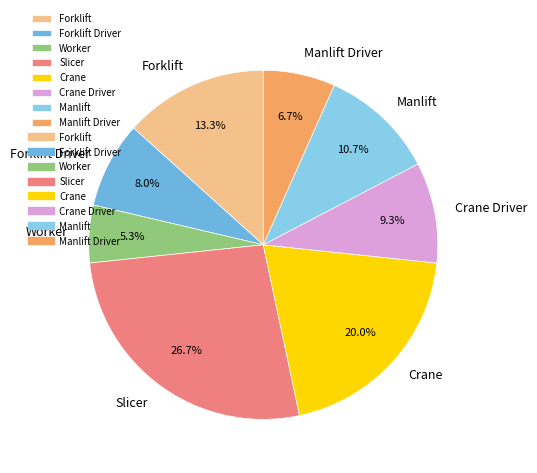

Between Forklift and Worker, which is larger?

Forklift